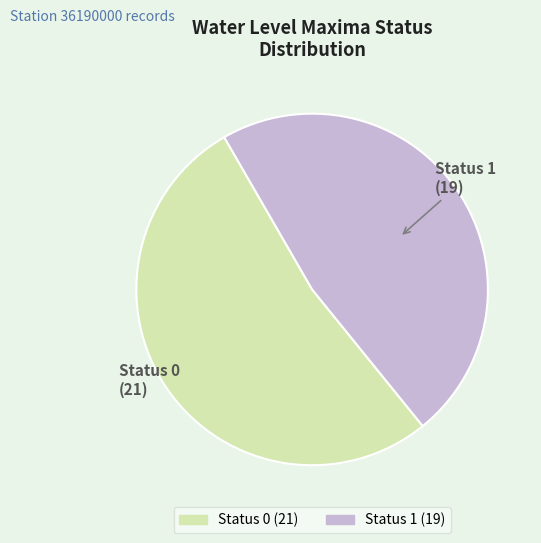

Is there any slice that represents more than half of the pie?

Yes